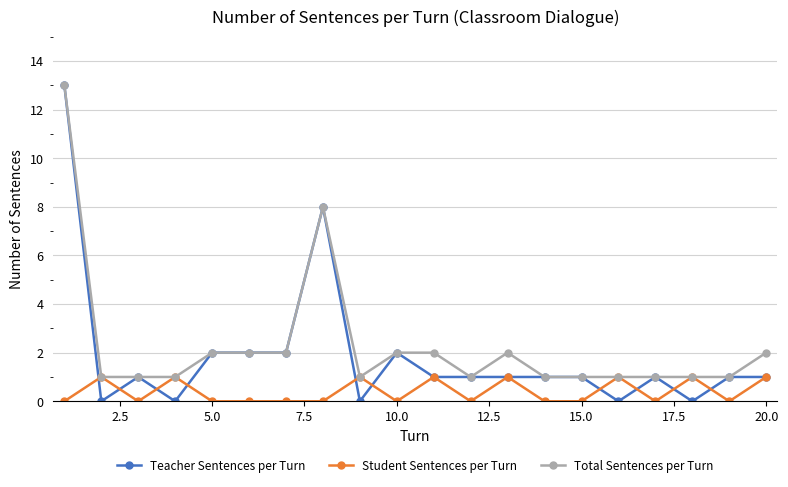

True or false: Total Sentences per Turn has more than 0 interior local peaks.

True